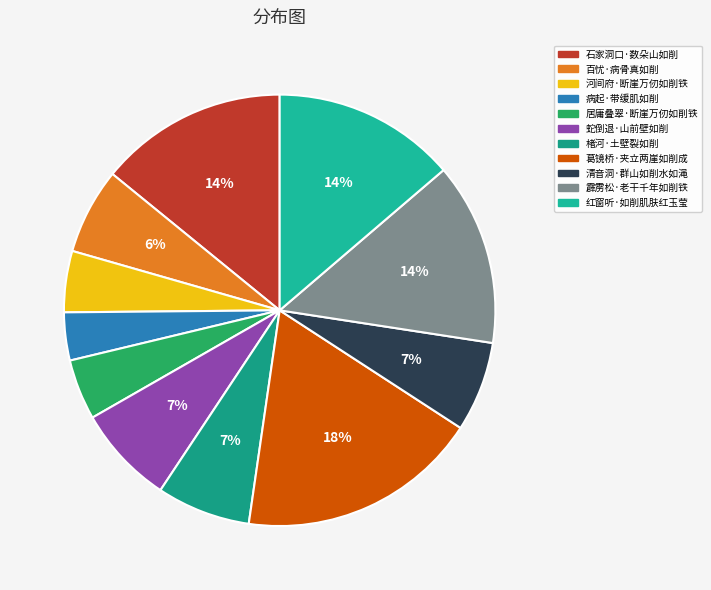

How many segments does this pie chart have?

11